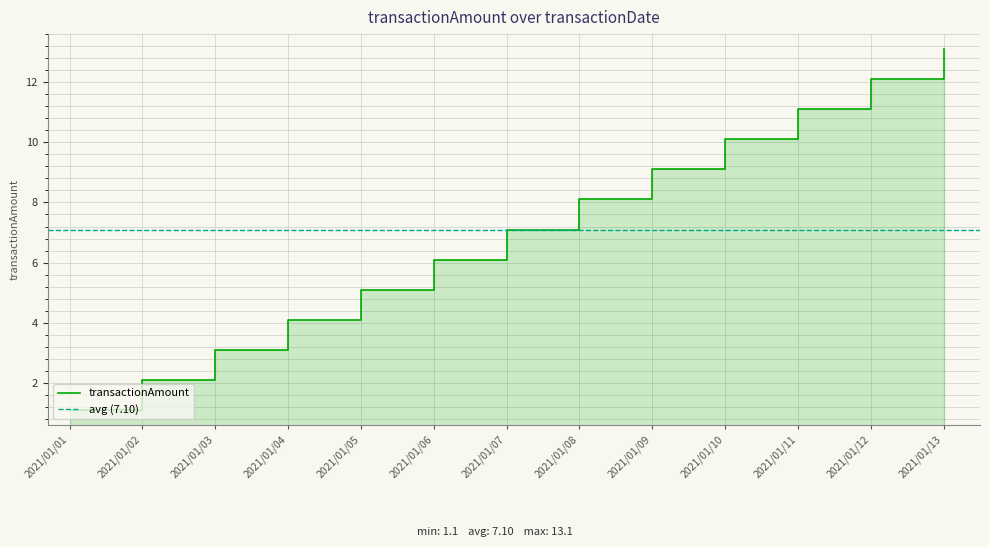

What is the sum of all values?

92.3